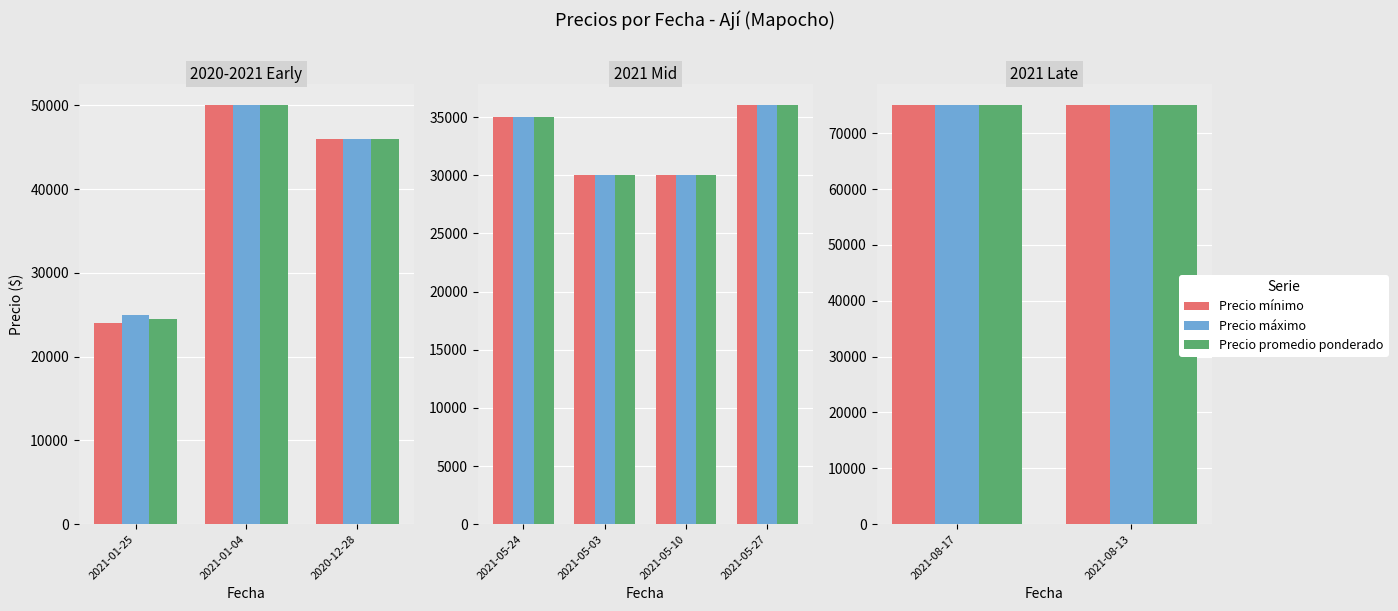

Rank the series by their maximum value, from highest to lowest.

Precio mínimo, Precio máximo, Precio promedio ponderado